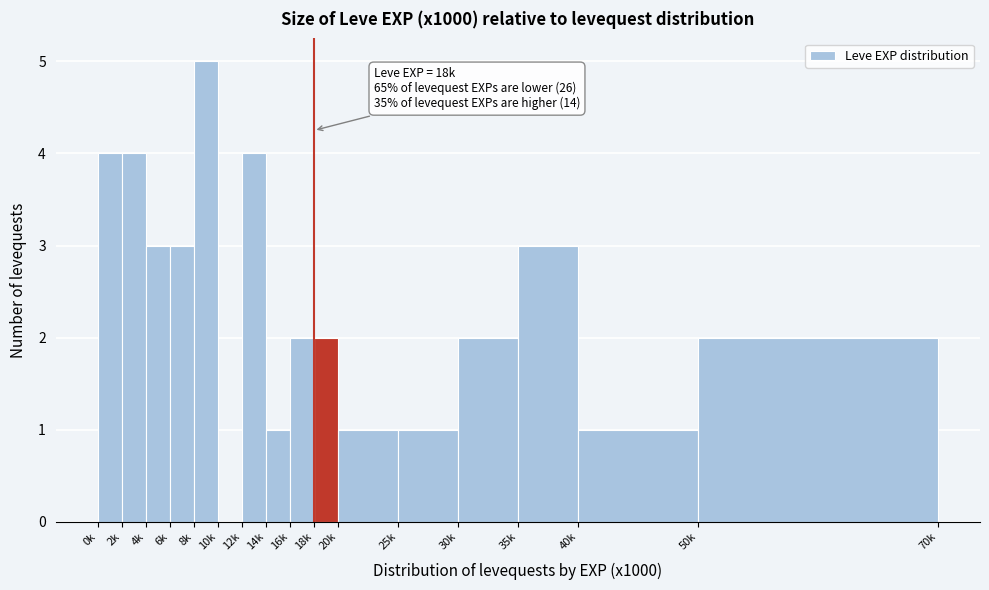

Reading left to right, transcribe all the data shown in this chart.

0k=4	2k=4	4k=3	6k=3	8k=5	10k=0	12k=4	14k=1	16k=2	18k=2	20k=1	25k=1	30k=2	35k=3	40k=1	50k=2